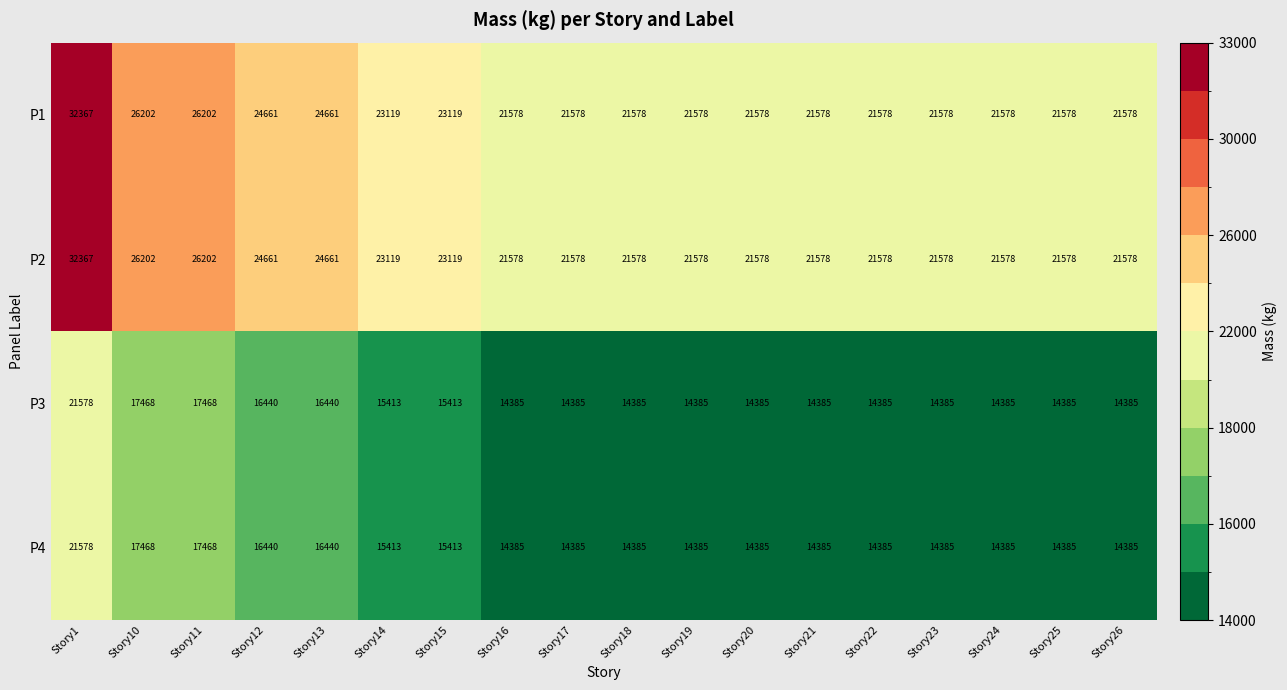

What is the difference between the maximum and second lowest values in the P3 series?

7193